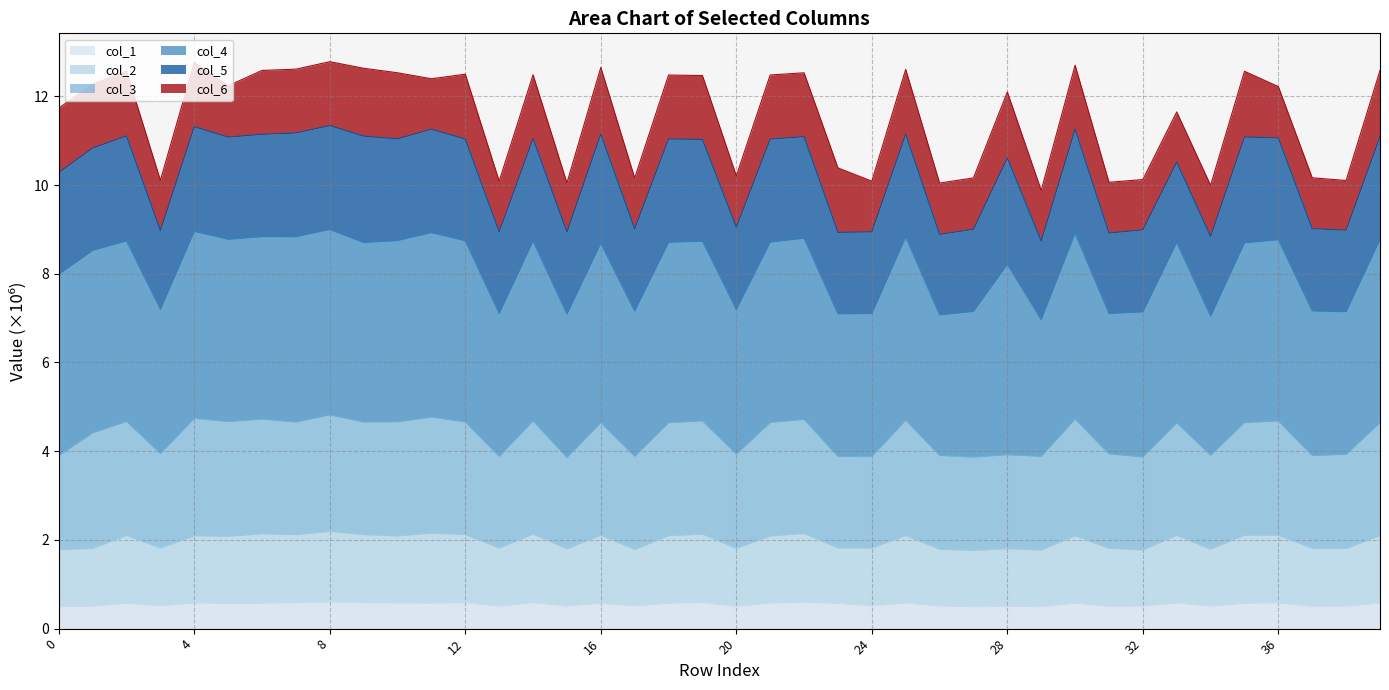

True or false: col_1 and col_3 cross at least once.

False